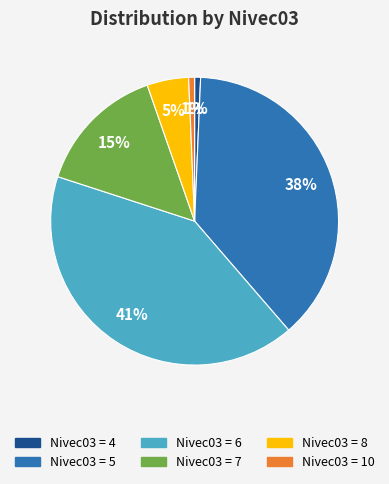

To the nearest percent, what is the average slice percentage?

17%